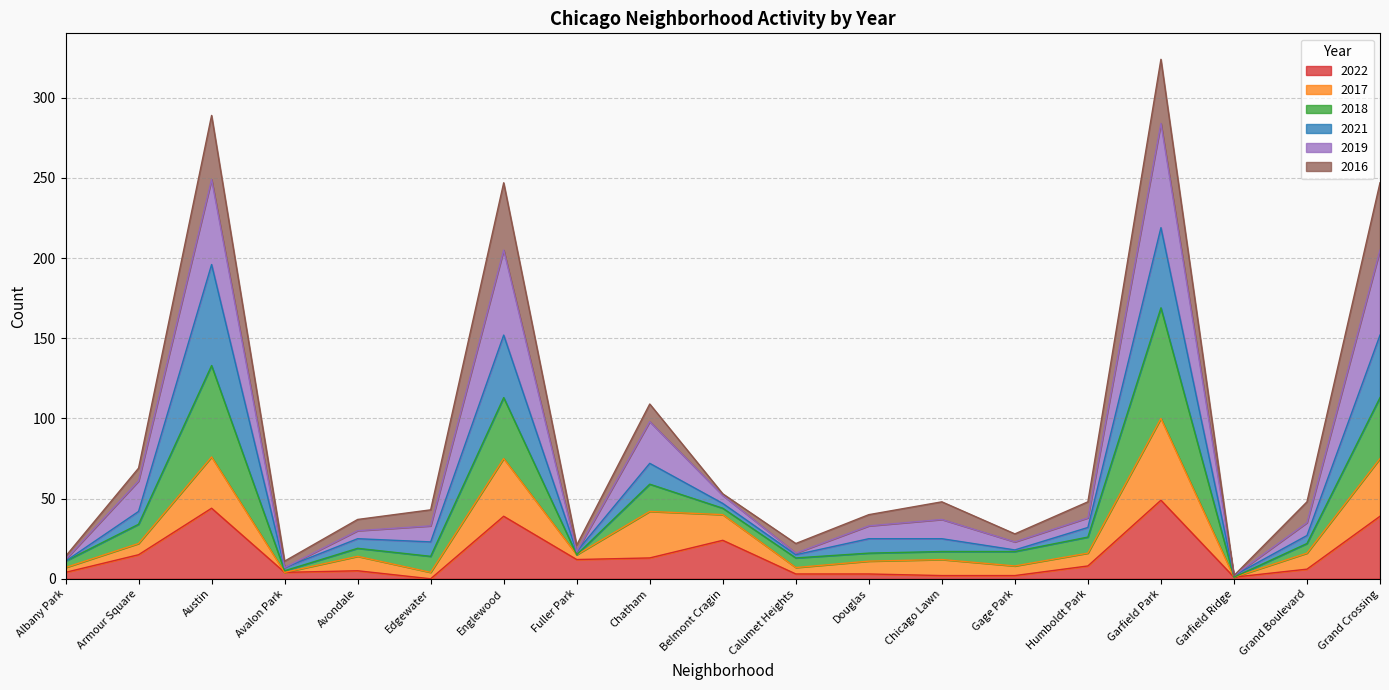

List the labels in order of 2022 value, smallest first.

Edgewater, Garfield Ridge, Chicago Lawn, Gage Park, Calumet Heights, Douglas, Albany Park, Avalon Park, Avondale, Grand Boulevard, Humboldt Park, Fuller Park, Chatham, Armour Square, Belmont Cragin, Englewood, Grand Crossing, Austin, Garfield Park